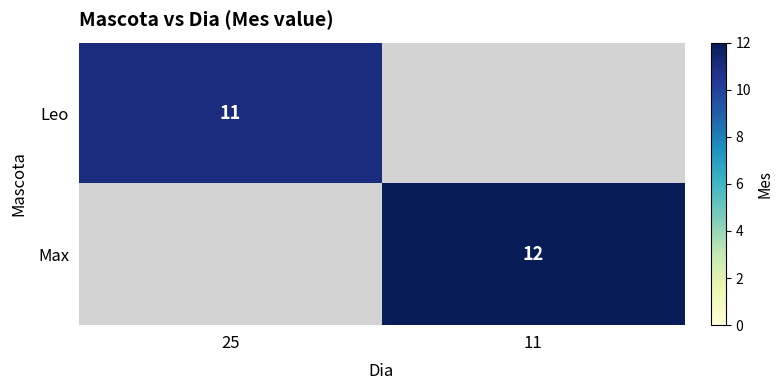

Count the Max values in the range 0 to 12.

2